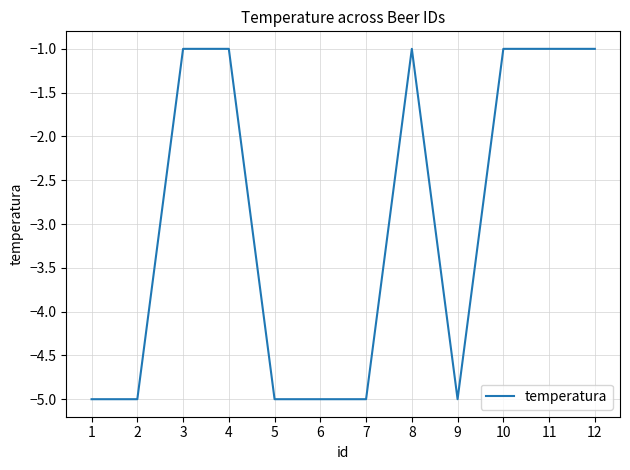

The value at 2 is -8. True or false?

False